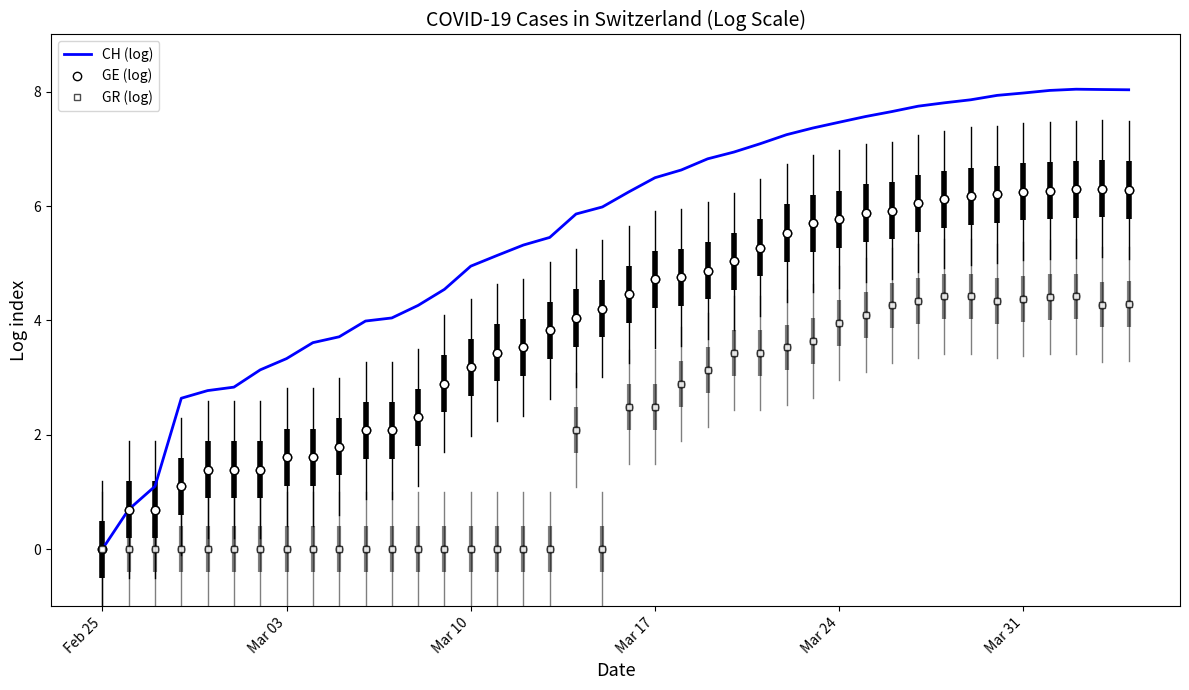

What is the greatest value displayed?

8.0